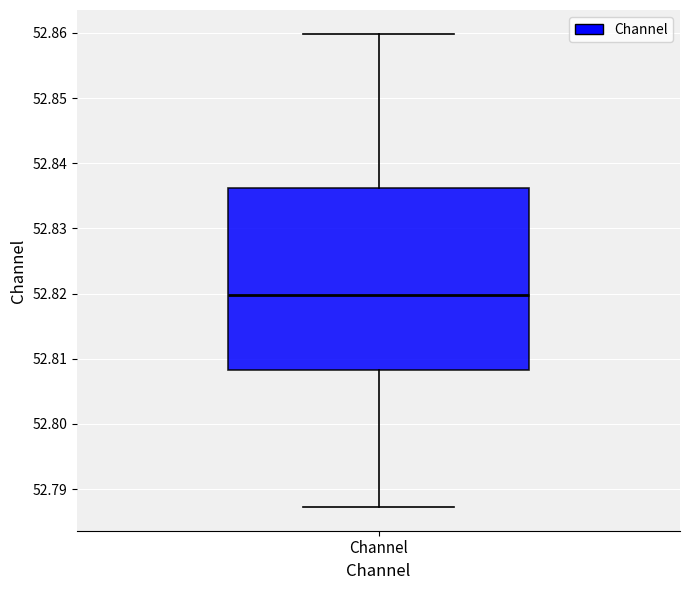

Where does the lower whisker of the box for Channel end on the y-axis? The values are not printed on the chart, so give them approximately, as read against the axis.

52.787